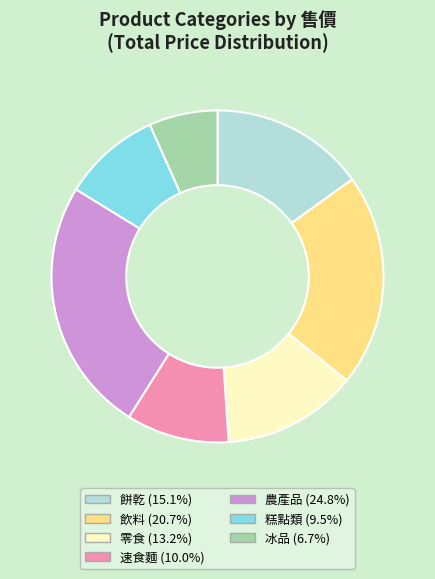

What is the ratio of the value at 糕點類 to the value at 速食麵?

1.0